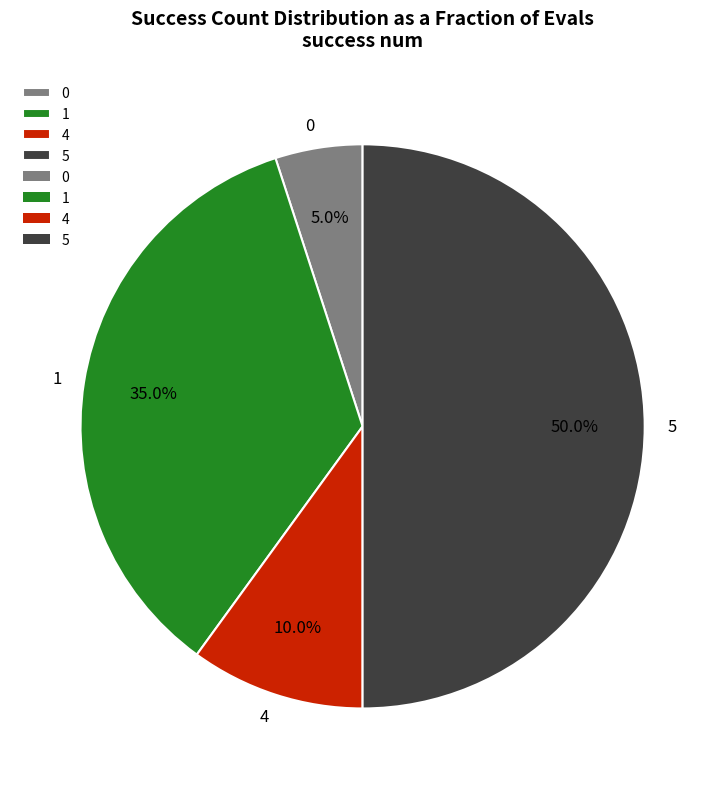

Is 1 the majority of the pie?

No